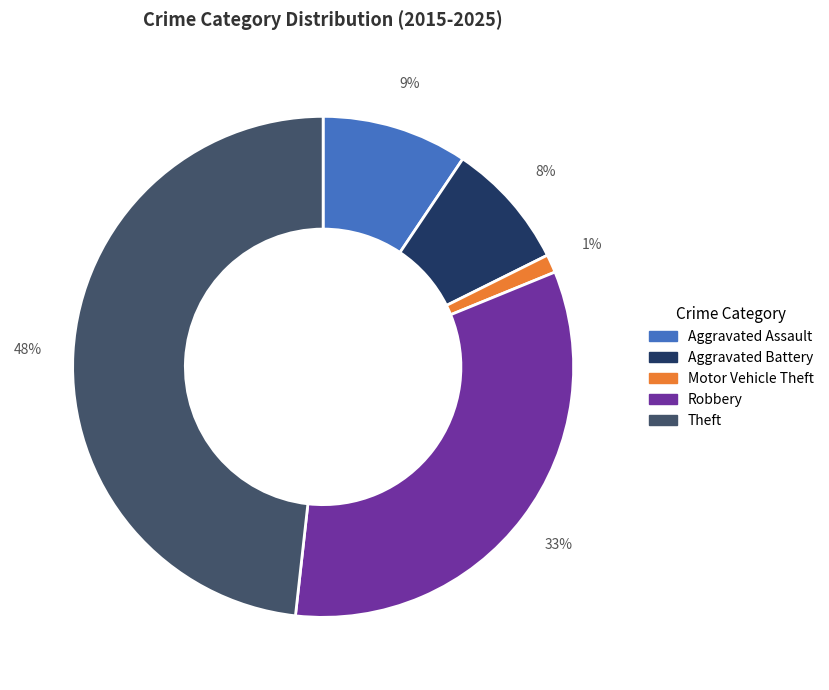

Which has a higher value, Aggravated Assault or Theft?

Theft